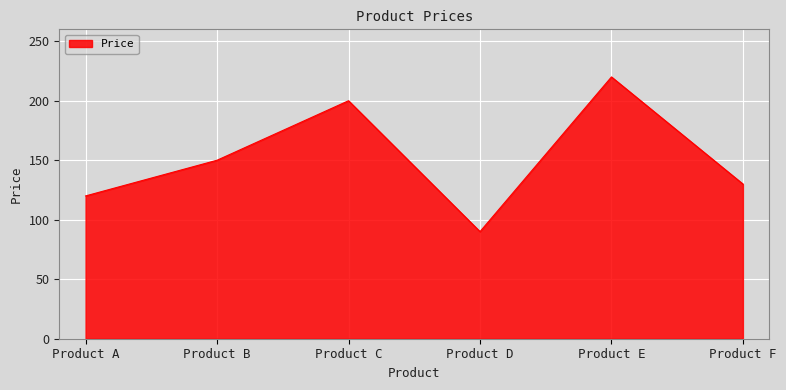

Between Product D and Product B, which is larger?

Product B